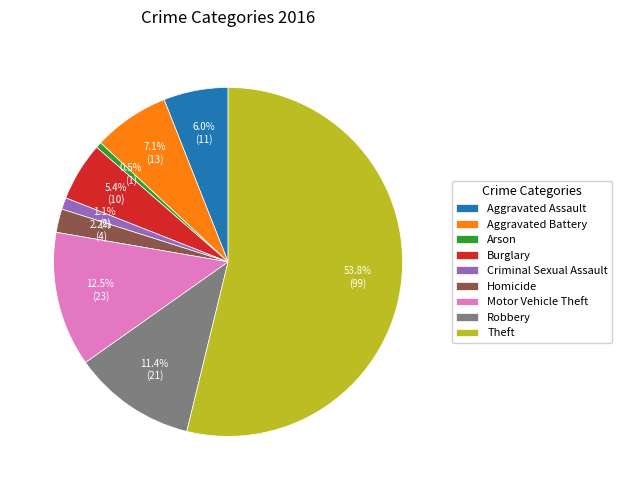

To the nearest percent, what is the difference between the Criminal Sexual Assault and Motor Vehicle Theft slice percentages?

11%